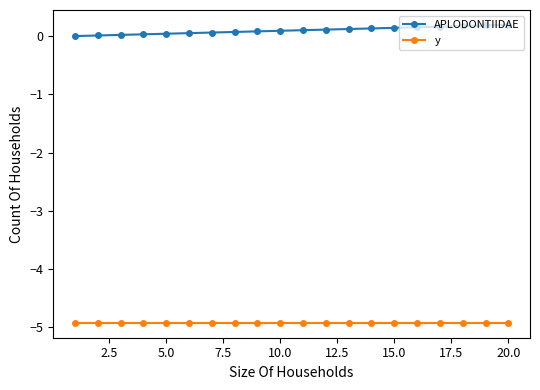

What is the value of the y point at the 4th from the left?

-4.9